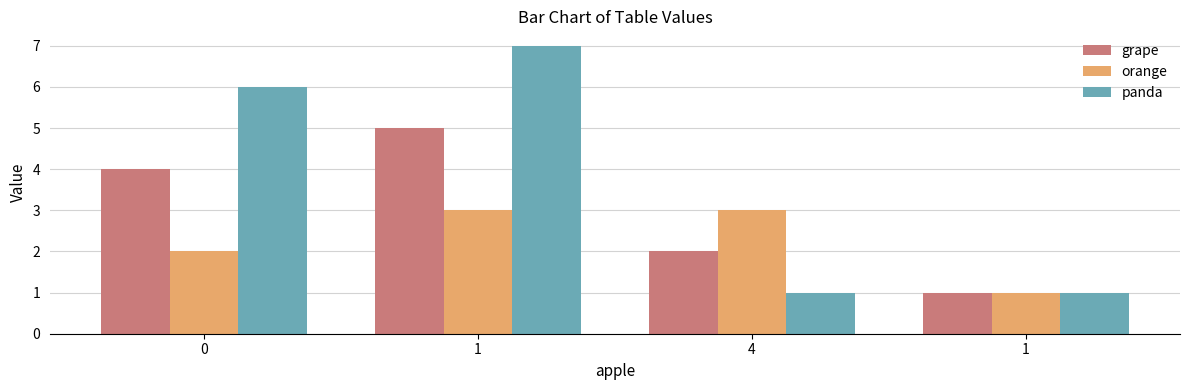

Is it true that orange equals 1 at 1?

True